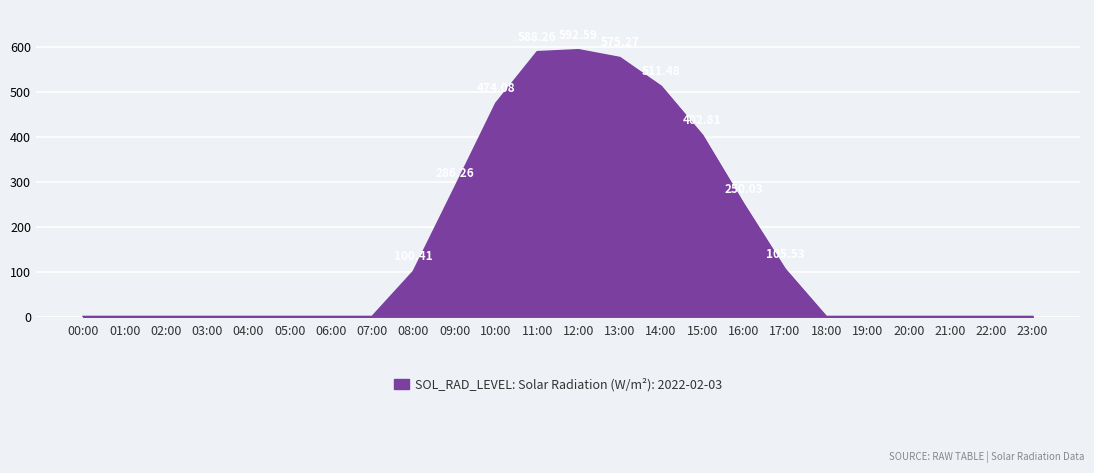

What is the change in value from 00:00 to 14:00?

+511.5